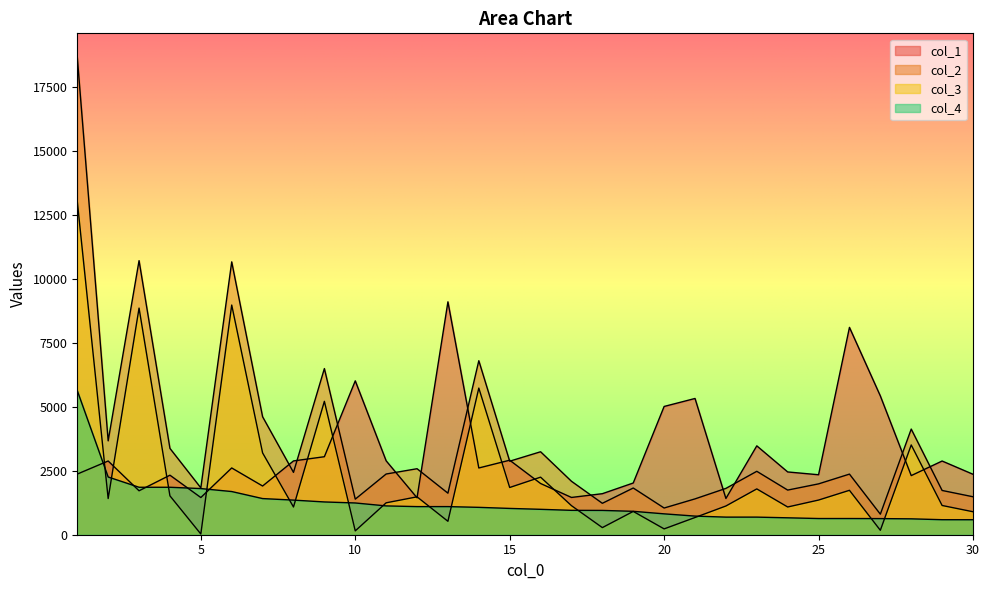

Does the chart have visible grid lines?

No